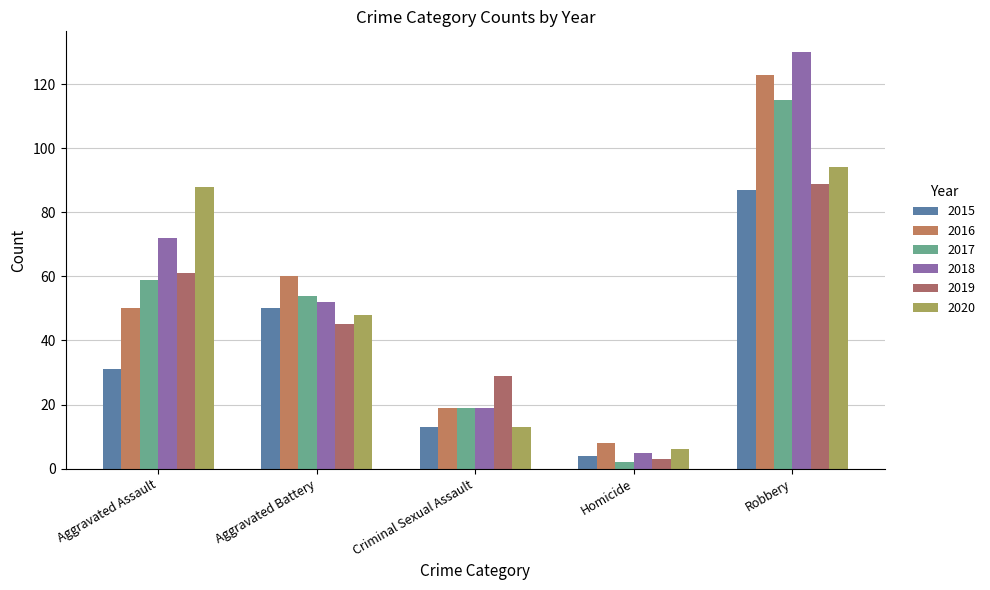

Reading left to right, list all the values displayed in this chart.

2015: Aggravated Assault=31	Aggravated Battery=50	Criminal Sexual Assault=13	Homicide=4	Robbery=87
2016: Aggravated Assault=50	Aggravated Battery=60	Criminal Sexual Assault=19	Homicide=8	Robbery=123
2017: Aggravated Assault=59	Aggravated Battery=54	Criminal Sexual Assault=19	Homicide=2	Robbery=115
2018: Aggravated Assault=72	Aggravated Battery=52	Criminal Sexual Assault=19	Homicide=5	Robbery=130
2019: Aggravated Assault=61	Aggravated Battery=45	Criminal Sexual Assault=29	Homicide=3	Robbery=89
2020: Aggravated Assault=88	Aggravated Battery=48	Criminal Sexual Assault=13	Homicide=6	Robbery=94